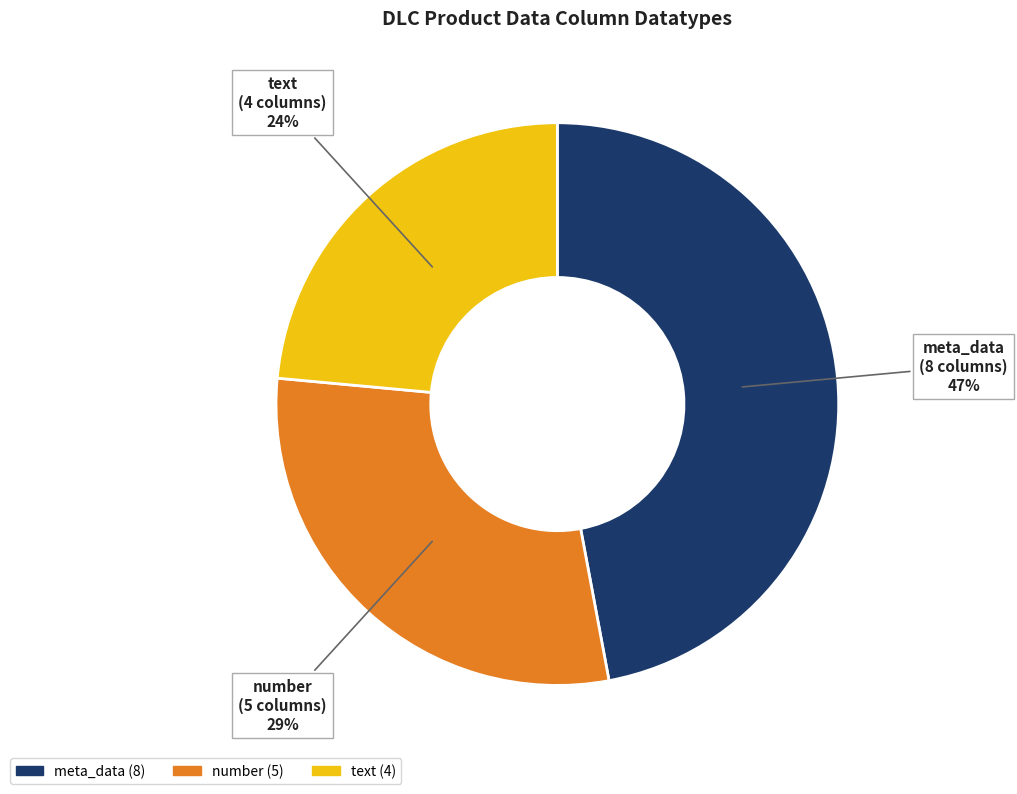

Do number and text together represent more than half of the pie?

Yes